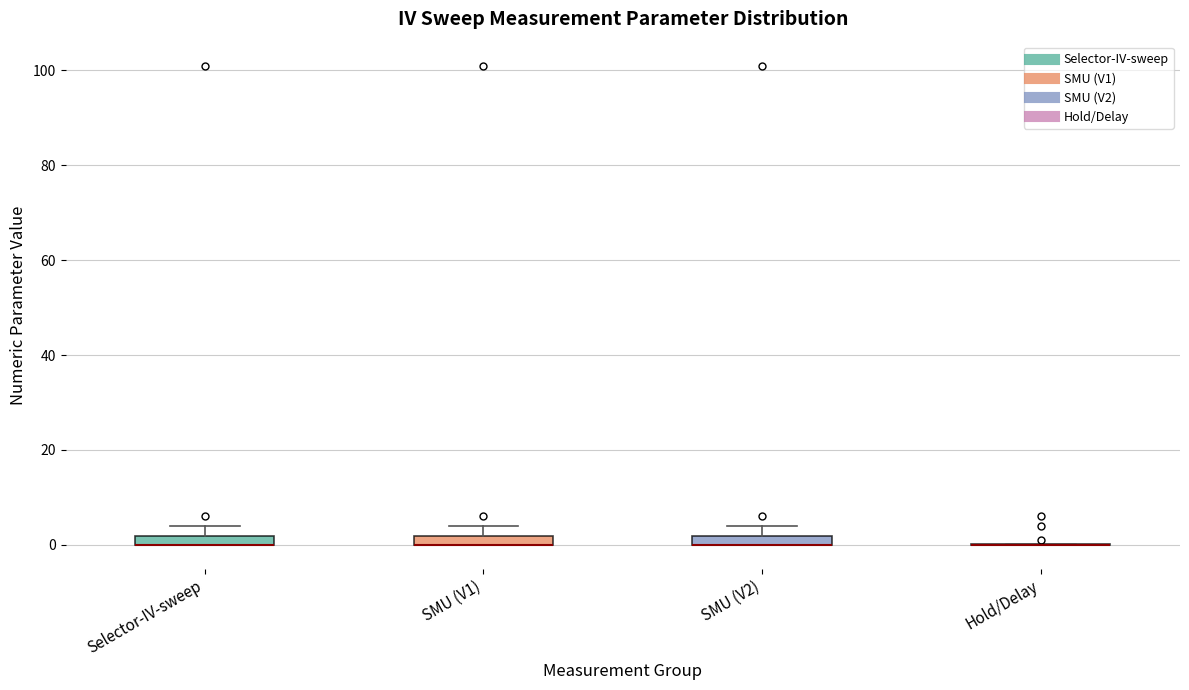

Where is the upper edge of the box for SMU (V2) on the y-axis? The values are not printed on the chart, so give them approximately, as read against the axis.

2